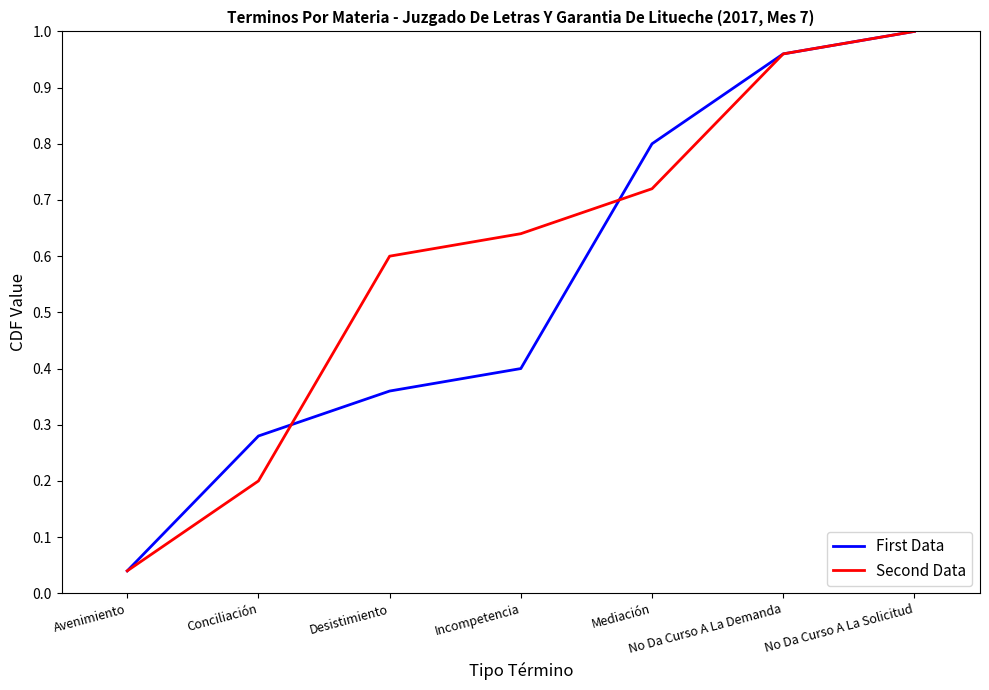

The value of First Data at Mediación is 0.2. True or false?

False